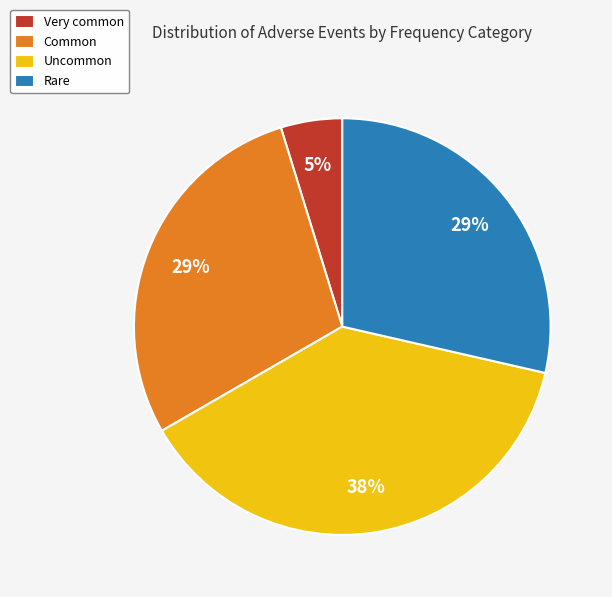

Count the number of slices in the pie.

4